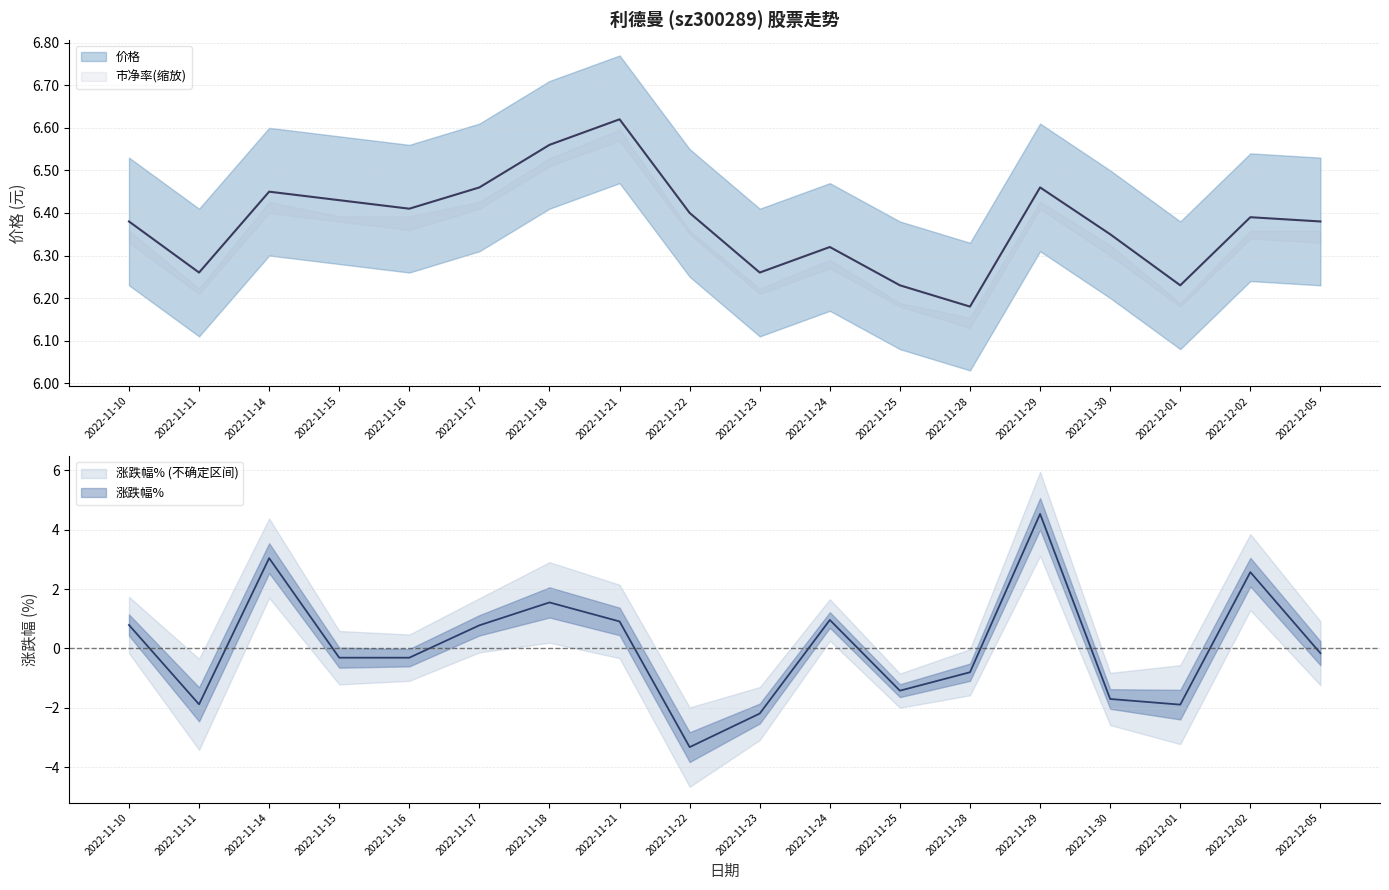

What is the difference between the 涨跌幅% values at 2022-11-23 and 2022-11-24?

3.1